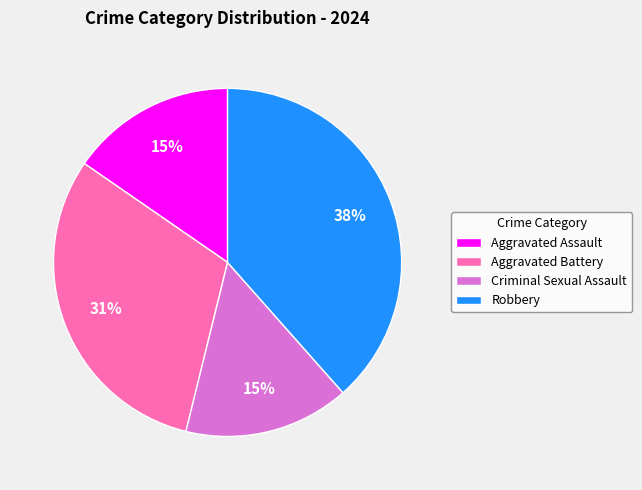

Which slice is the largest?

Robbery